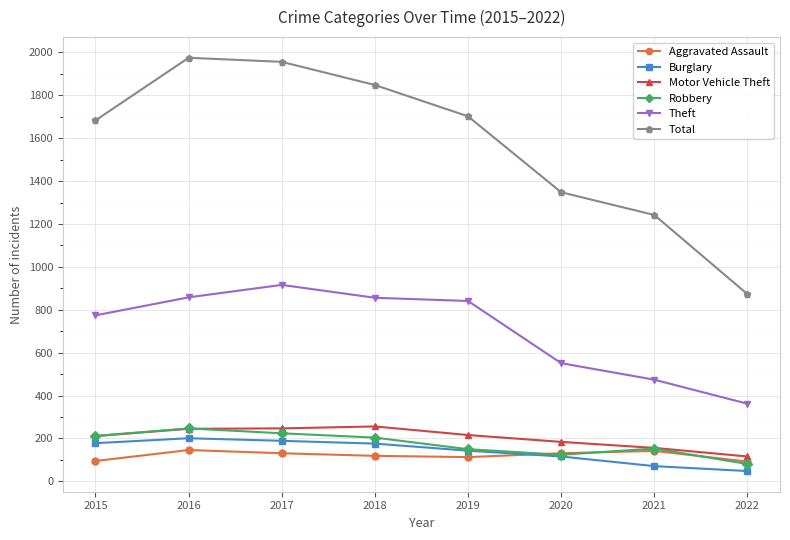

Does the chart have visible grid lines?

Yes